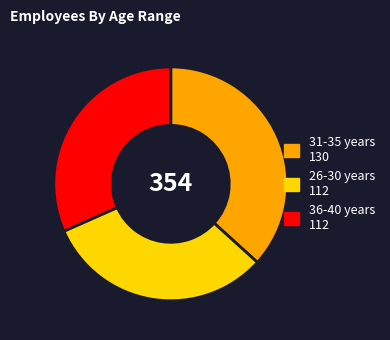

How many slices are in this pie chart?

3